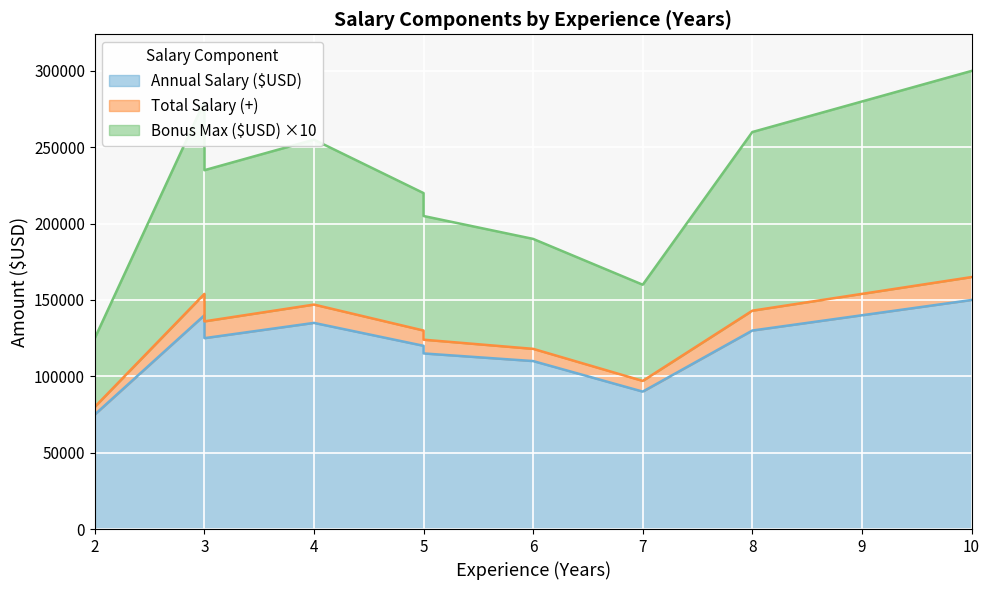

What is the sum of all Total Salary (+) values?

1294000